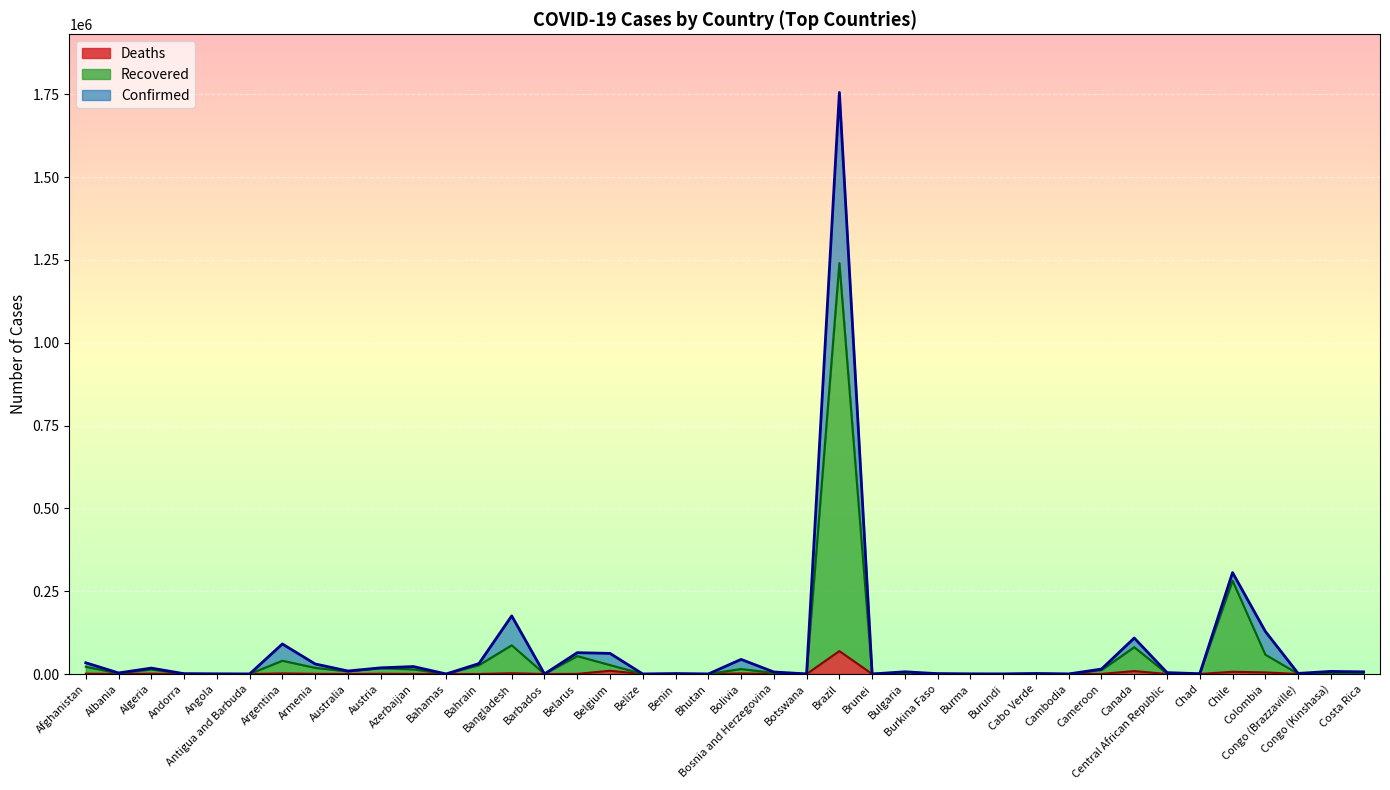

Where is the first local maximum for Recovered?

Algeria